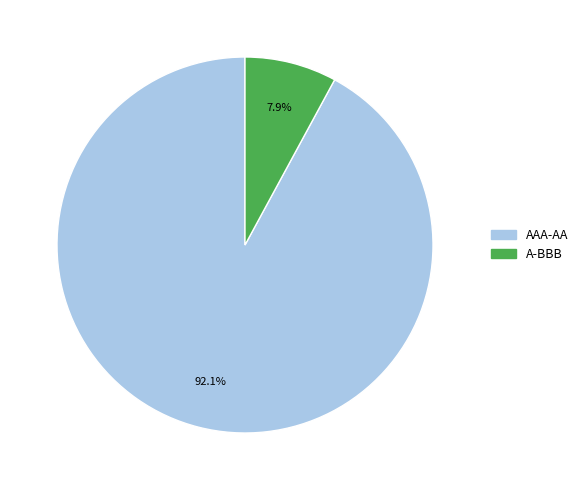

How many slices are in this pie chart?

2